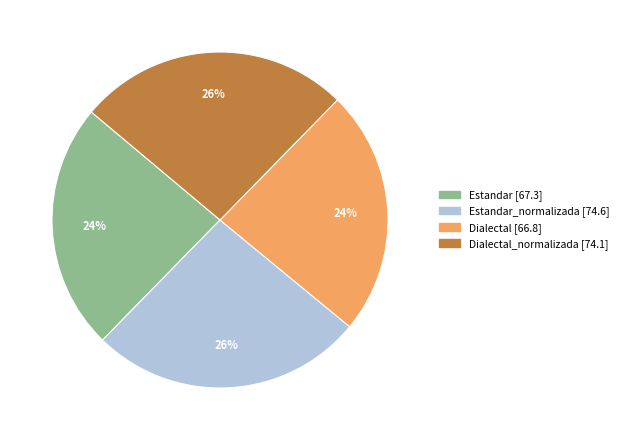

Is there any slice that represents more than half of the pie?

No